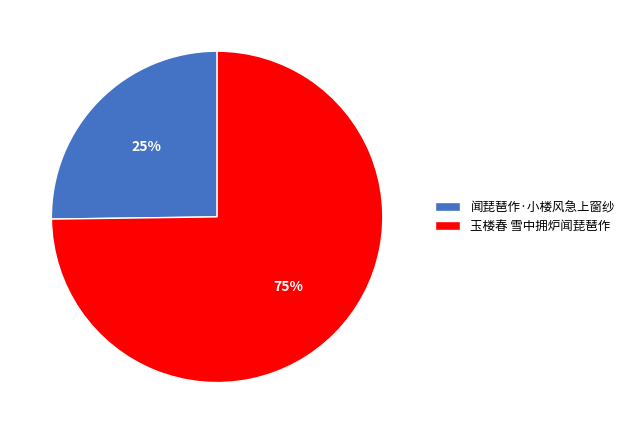

To the nearest percent, what percentage of the pie is 闻琵琶作·小楼风急上窗纱?

25%